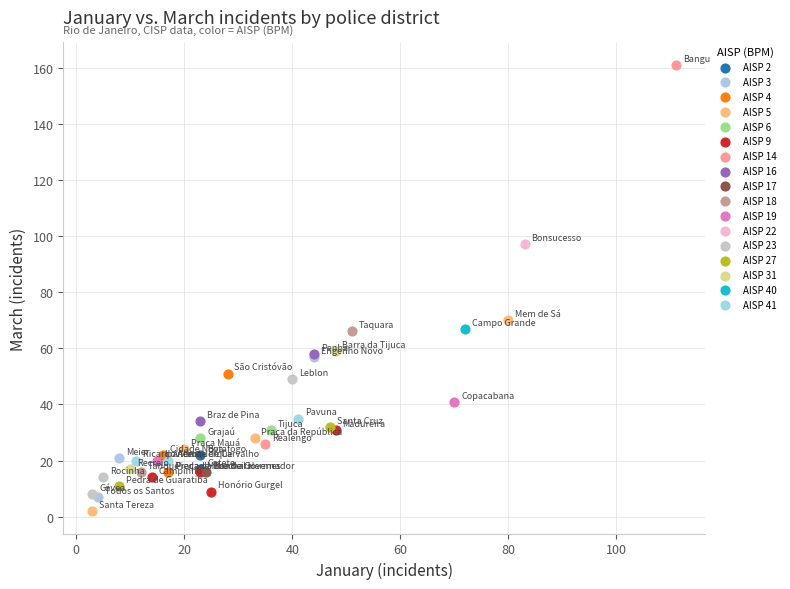

Which series reaches the minimum Y coordinate?

AISP 5